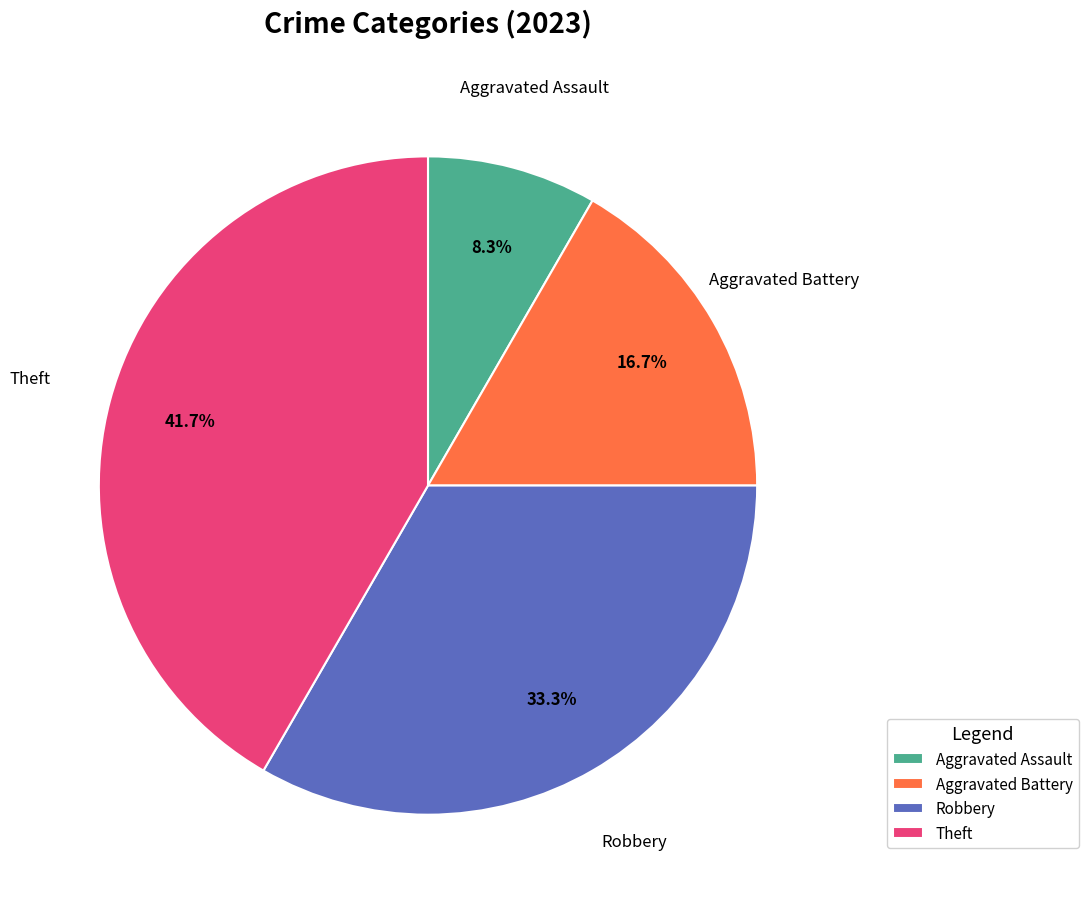

Does Robbery account for over 50% of the chart?

No